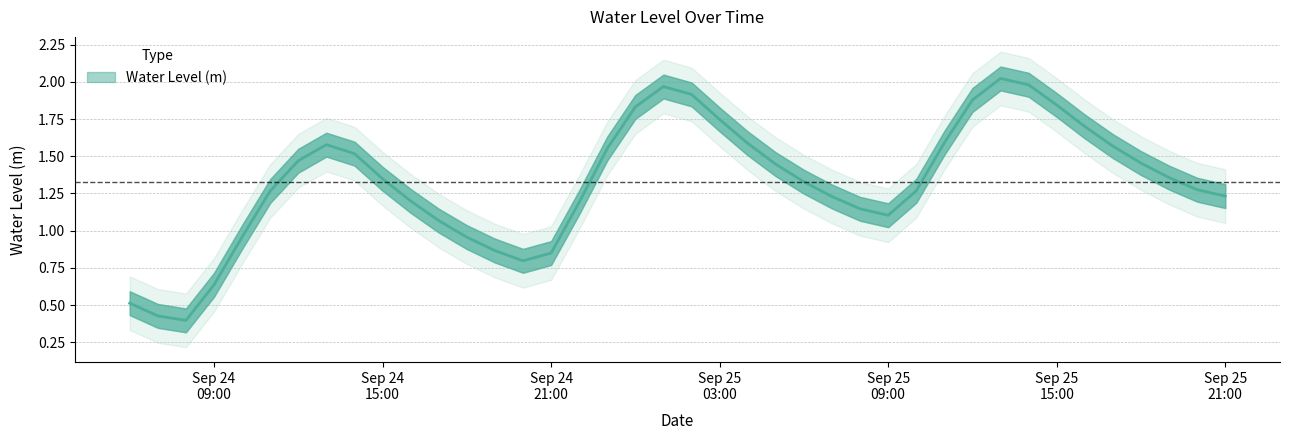

How many data points does each series have?

40